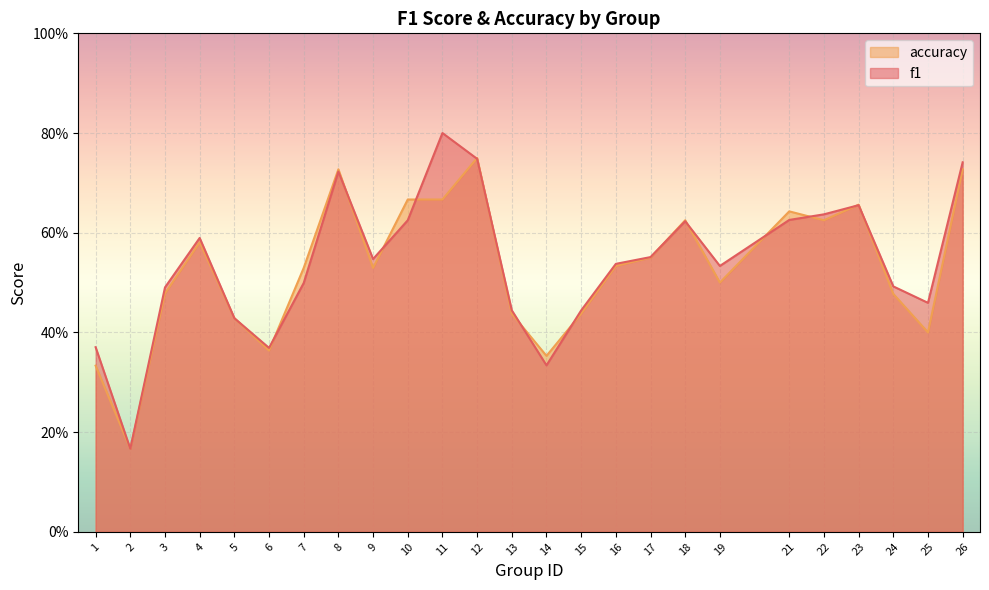

The f1 series shows 1.1 at 11. True or false?

False